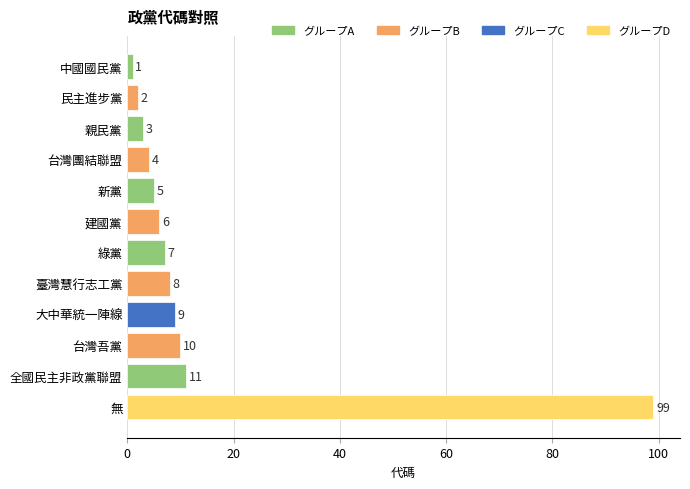

How many data points does each series have?

12